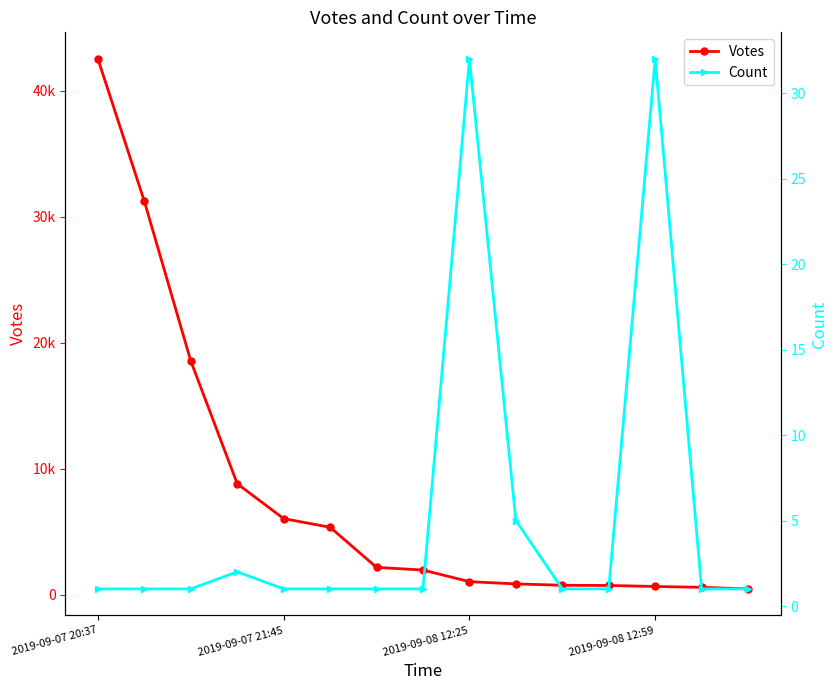

What are all the series names shown in the legend?

Votes, Count